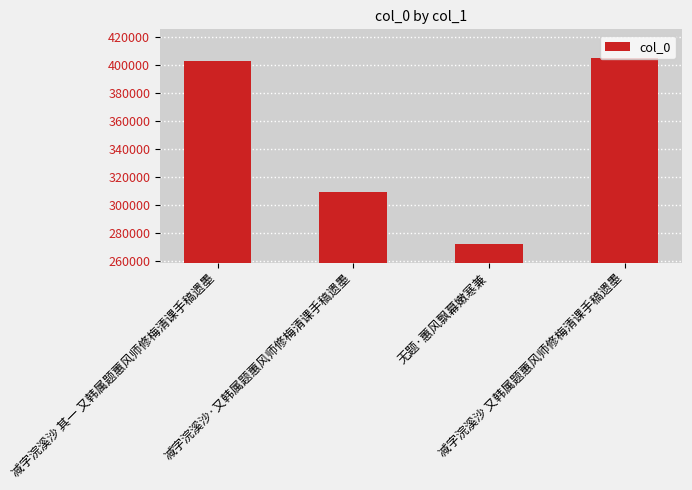

At which label is the value closest to 338683?

减字浣溪沙·又韩属题蕙风师修梅清课手稿遗墨